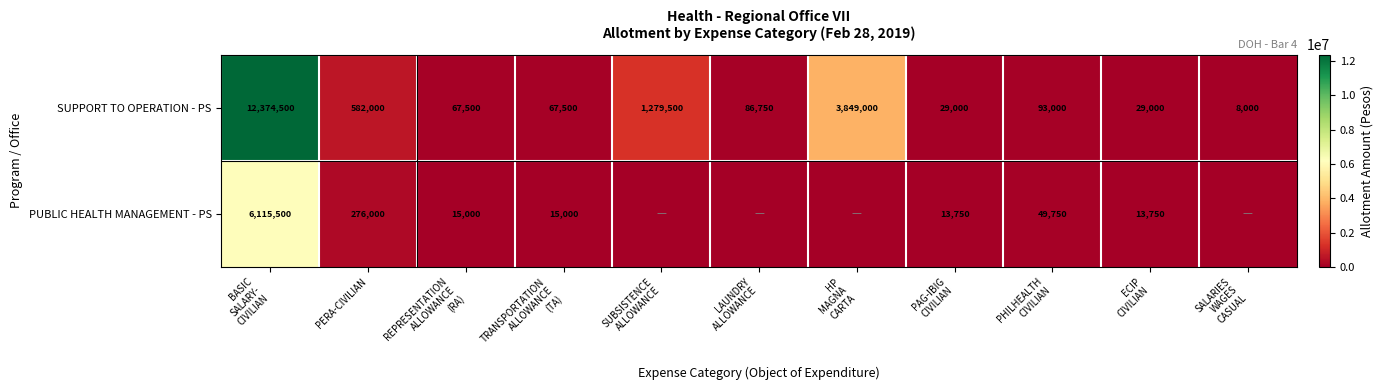

How many data points does each series have?

11